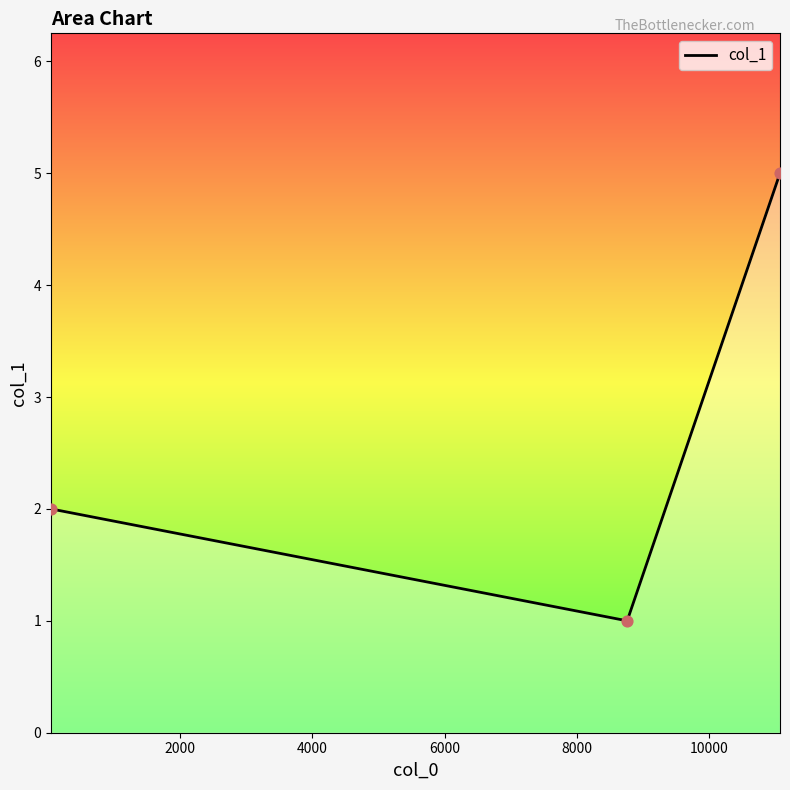

What is the maximum value shown in the chart?

5